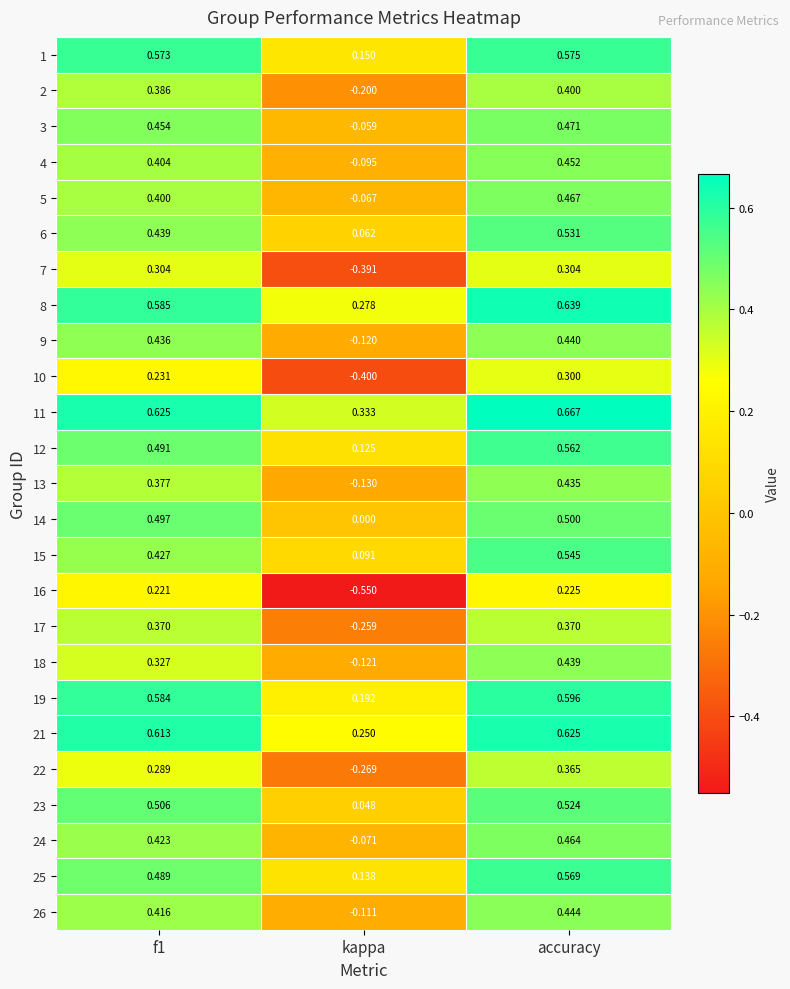

What is the spread (max minus min) of values at kappa?

0.9